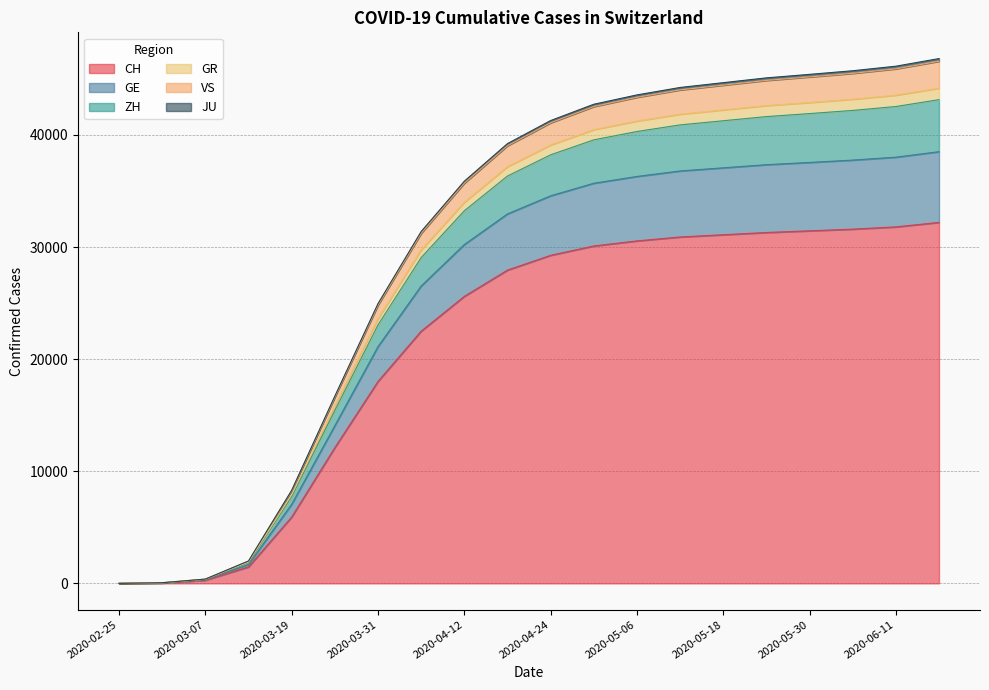

Rank the categories by VS value from lowest to highest.

2020-02-25, 2020-03-01, 2020-03-07, 2020-03-13, 2020-03-19, 2020-03-25, 2020-03-31, 2020-04-06, 2020-04-12, 2020-04-18, 2020-04-24, 2020-04-30, 2020-05-06, 2020-05-12, 2020-05-18, 2020-05-24, 2020-05-30, 2020-06-05, 2020-06-11, 2020-06-17